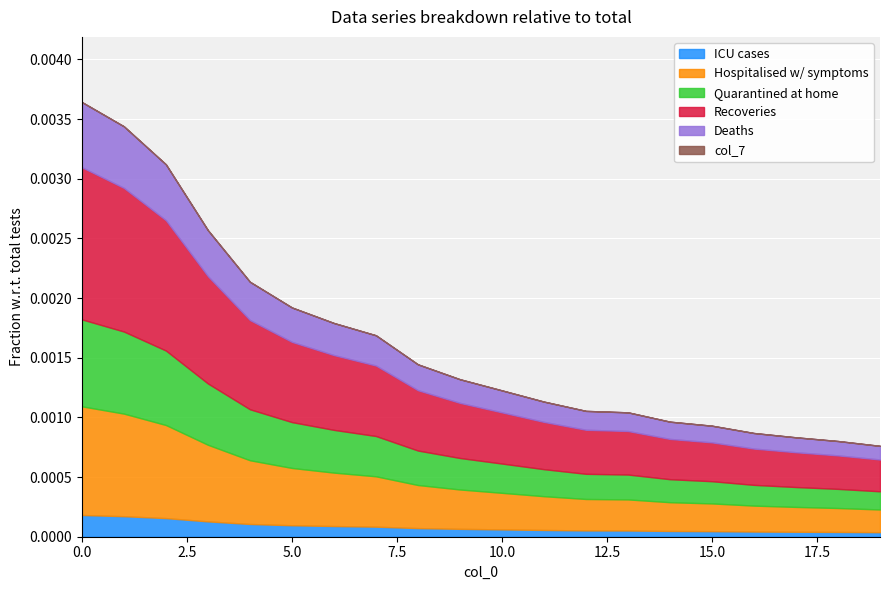

At which category does col_7 reach its first local peak?

5